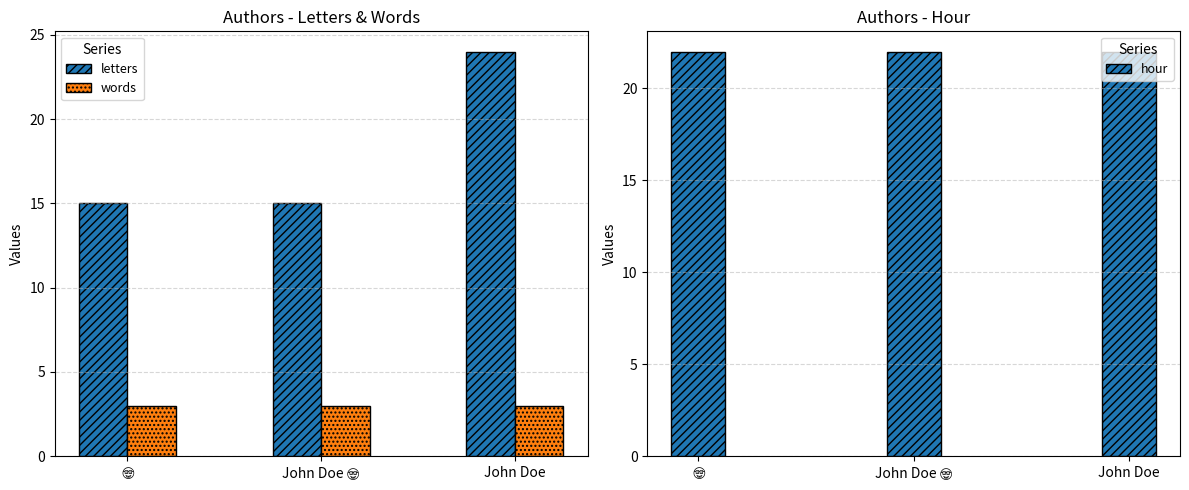

What is the difference between the letters values at 🤓 and John Doe?

9